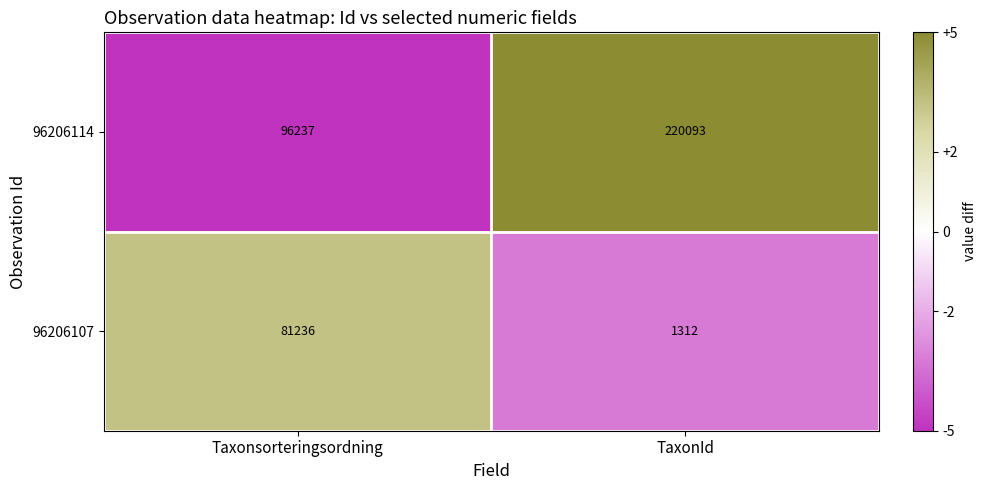

Which series has the largest total across all categories?

96206114